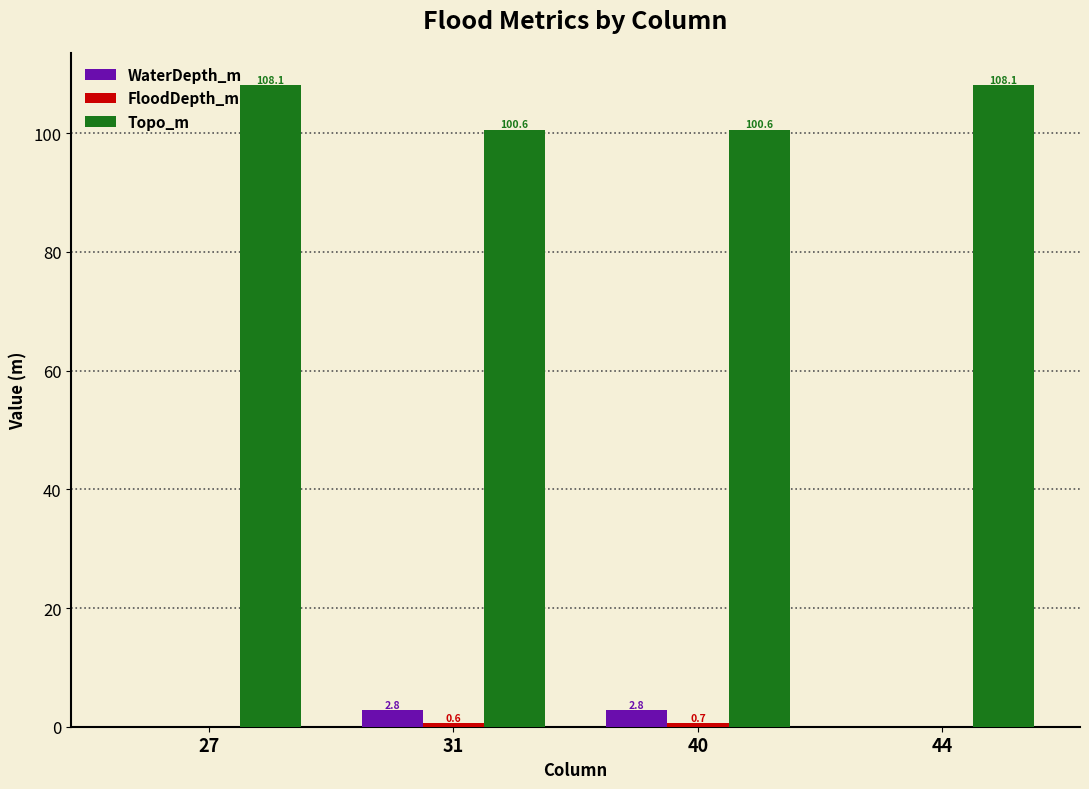

The value of WaterDepth_m at 44 is 0.0. True or false?

True